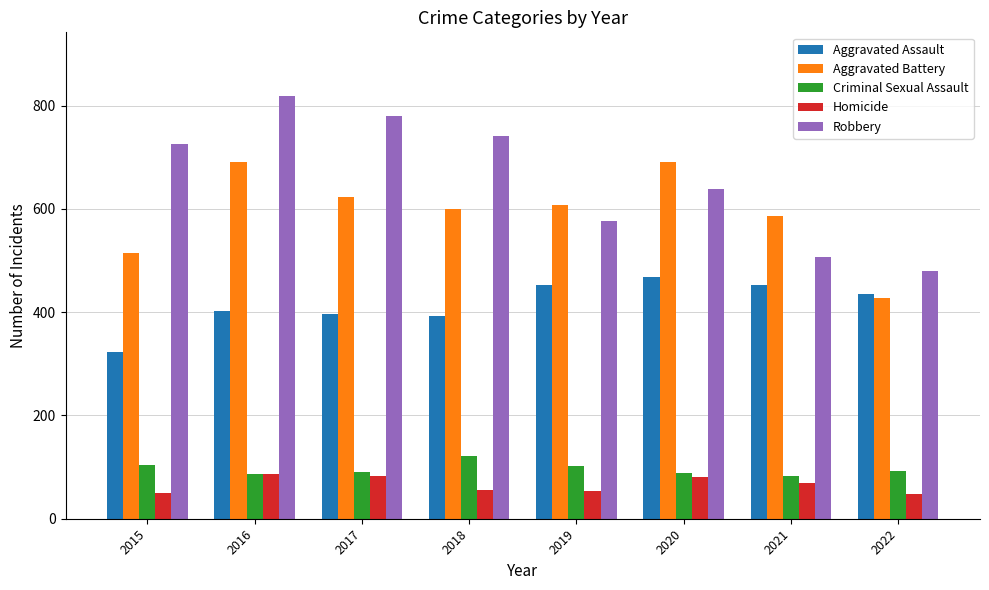

True or false: Aggravated Assault has a value of 722 at 2020.

False